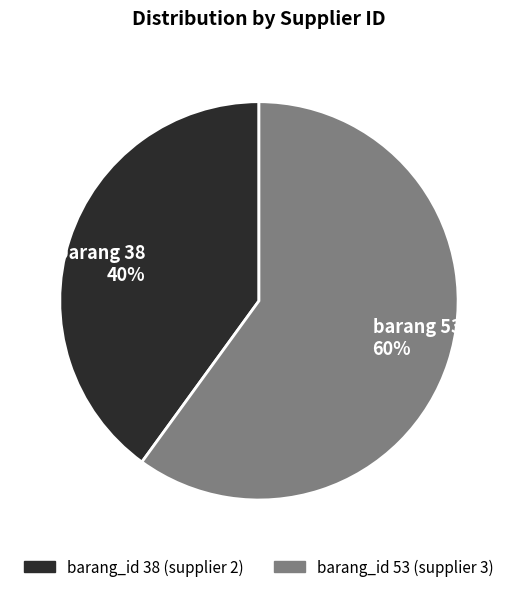

To the nearest percent, what is the average slice percentage?

50%